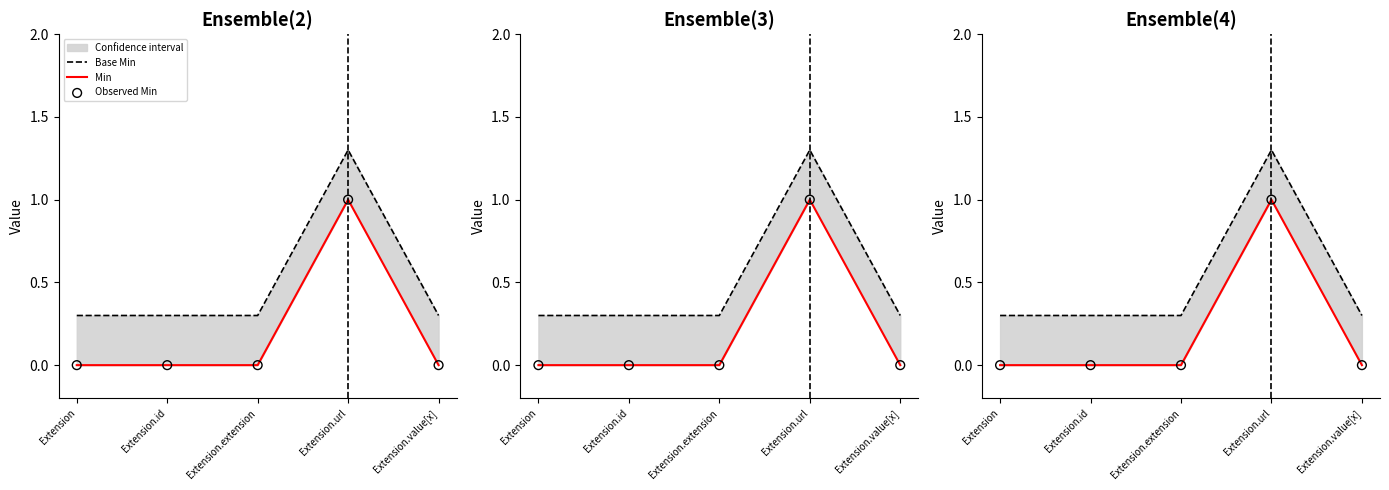

What is the total value across all series at Extension?

0.3